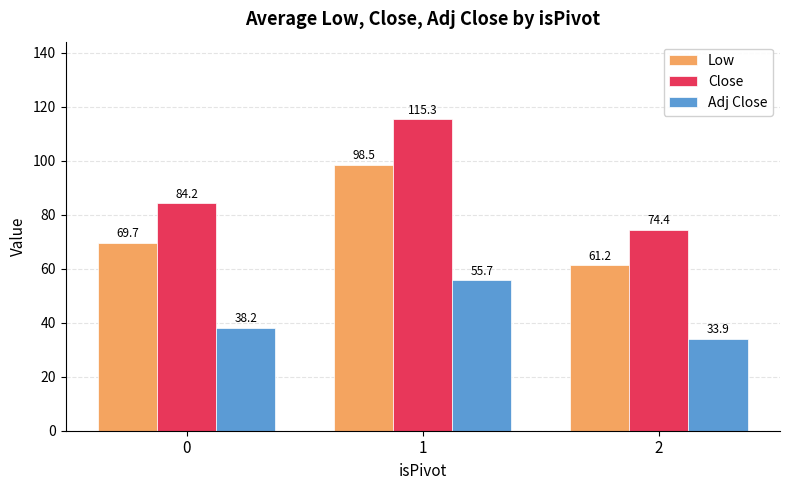

How many data points does each series have?

3